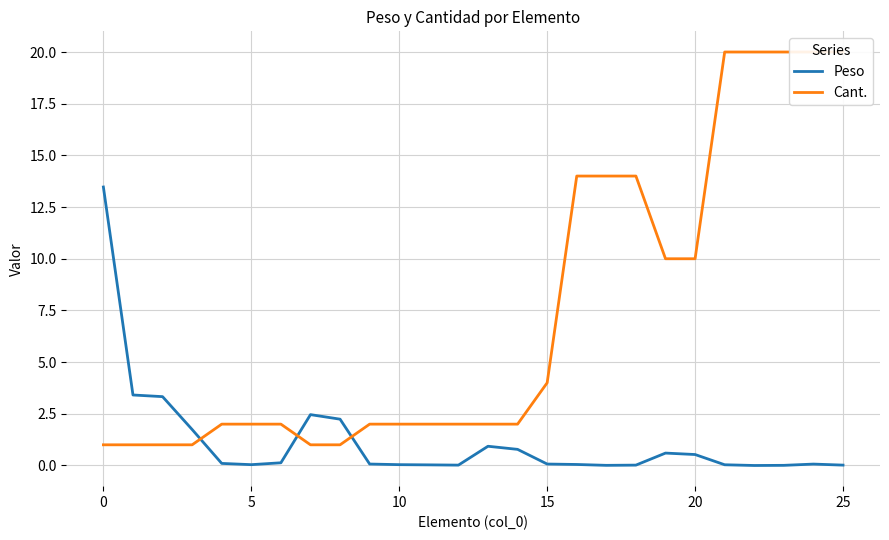

Reading left to right, list all the values displayed in this chart.

Peso: 13.5	3.4	3.3	1.7	0.1	0.0	0.1	2.5	2.2	0.1	0.0	0.0	0.0	0.9	0.8	0.1	0.0	0.0	0.0	0.6	0.5	0.0	0.0	0.0	0.1	0.0
Cant.: 1.0	1.0	1.0	1.0	2.0	2.0	2.0	1.0	1.0	2.0	2.0	2.0	2.0	2.0	2.0	4.0	14.0	14.0	14.0	10.0	10.0	20.0	20.0	20.0	20.0	20.0